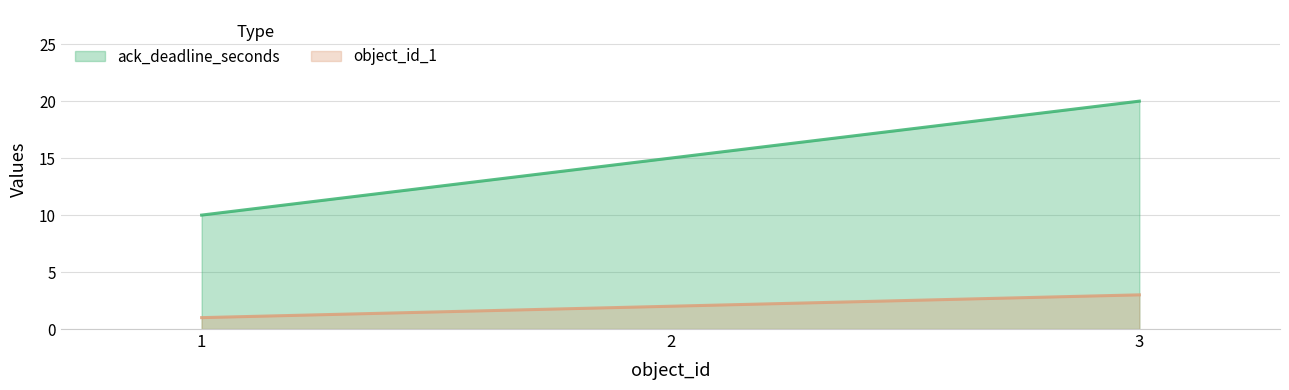

How many object_id_1 values are between 1 and 3?

3